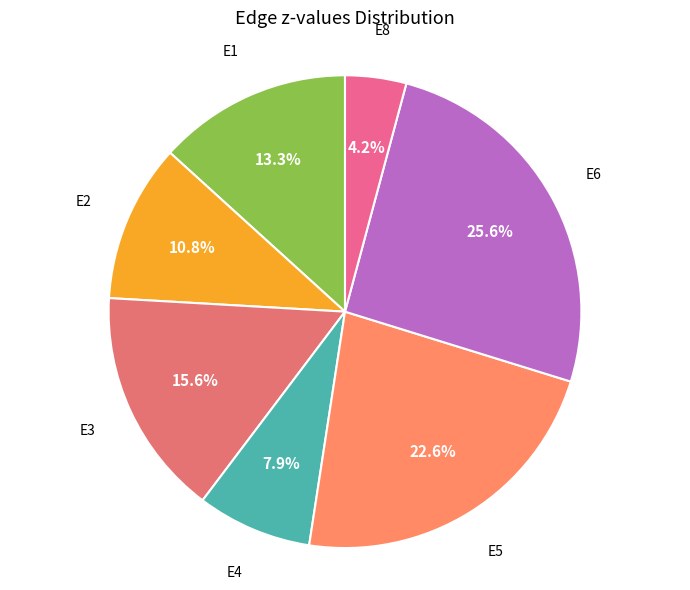

Count the number of slices in the pie.

7